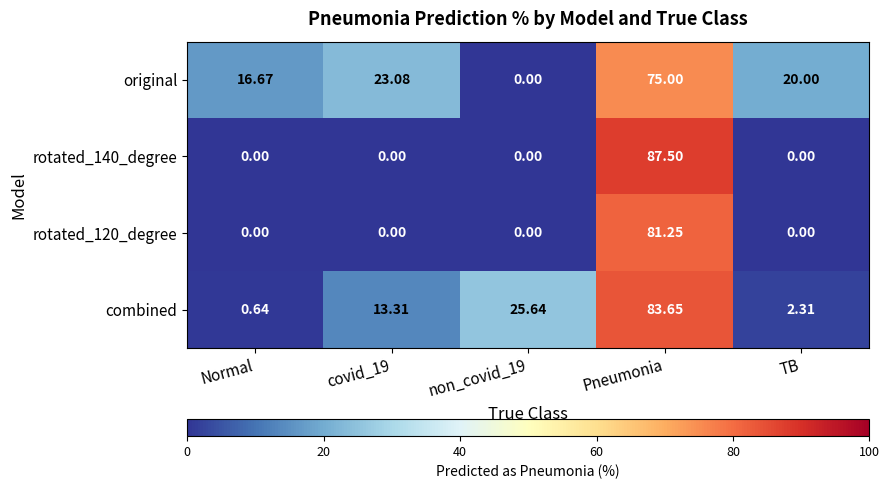

What is the difference between the highest and lowest values at Pneumonia?

12.5